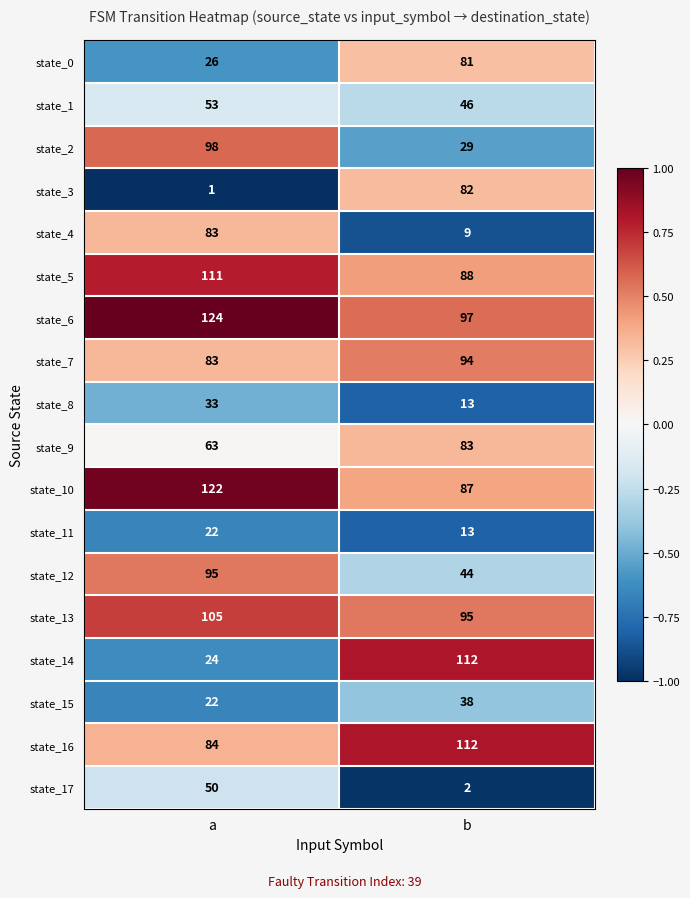

What is the spread (max minus min) of values at a?

123